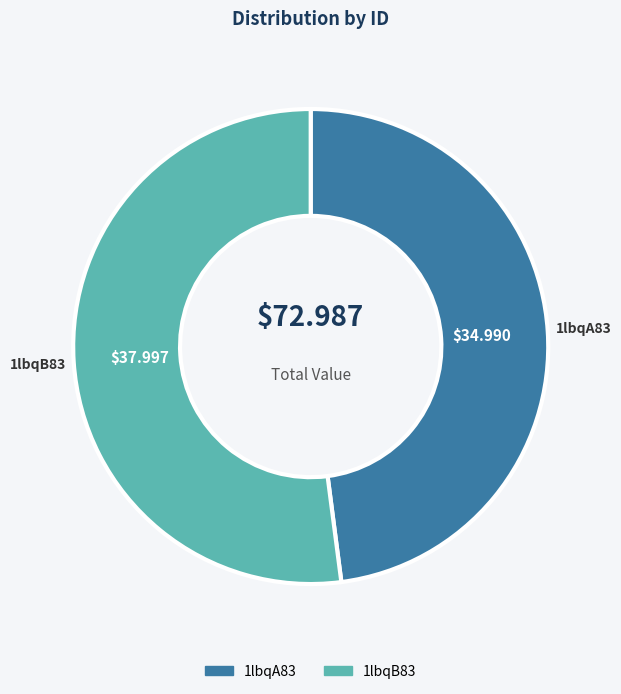

Combined, do 1lbqA83 and 1lbqB83 account for over 50%?

Yes